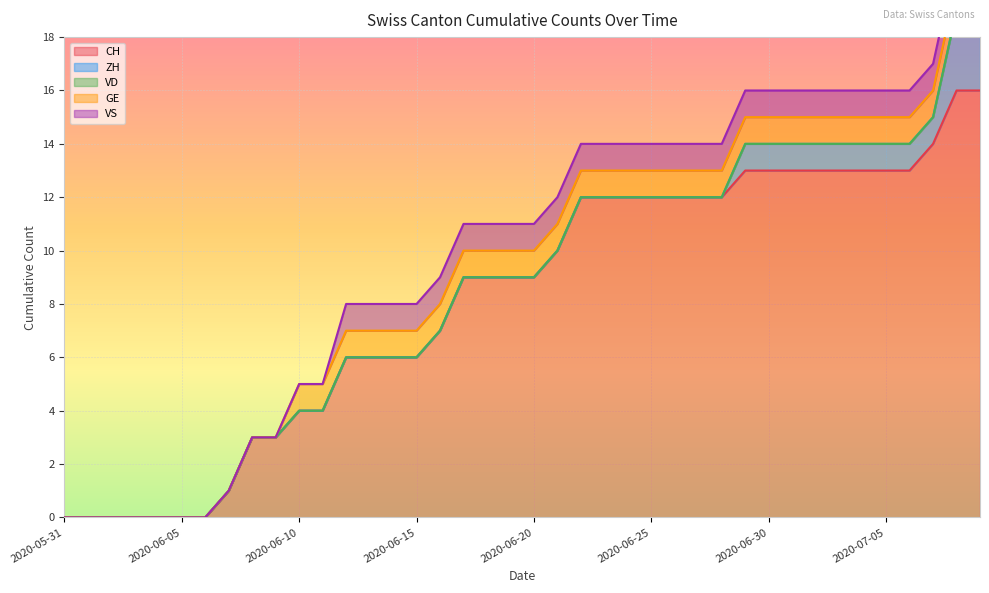

Reading left to right, list all the values displayed in this chart.

CH: 2020-05-31=0	2020-06-01=0	2020-06-02=0	2020-06-03=0	2020-06-04=0	2020-06-05=0	2020-06-06=0	2020-06-07=1	2020-06-08=3	2020-06-09=3	2020-06-10=4	2020-06-11=4	2020-06-12=6	2020-06-13=6	2020-06-14=6	2020-06-15=6	2020-06-16=7	2020-06-17=9	2020-06-18=9	2020-06-19=9	2020-06-20=9	2020-06-21=10	2020-06-22=12	2020-06-23=12	2020-06-24=12	2020-06-25=12	2020-06-26=12	2020-06-27=12	2020-06-28=12	2020-06-29=13	2020-06-30=13	2020-07-01=13	2020-07-02=13	2020-07-03=13	2020-07-04=13	2020-07-05=13	2020-07-06=13	2020-07-07=14	2020-07-08=16	2020-07-09=16
ZH: 2020-05-31=0	2020-06-01=0	2020-06-02=0	2020-06-03=0	2020-06-04=0	2020-06-05=0	2020-06-06=0	2020-06-07=0	2020-06-08=0	2020-06-09=0	2020-06-10=0	2020-06-11=0	2020-06-12=0	2020-06-13=0	2020-06-14=0	2020-06-15=0	2020-06-16=0	2020-06-17=0	2020-06-18=0	2020-06-19=0	2020-06-20=0	2020-06-21=0	2020-06-22=0	2020-06-23=0	2020-06-24=0	2020-06-25=0	2020-06-26=0	2020-06-27=0	2020-06-28=0	2020-06-29=1	2020-06-30=1	2020-07-01=1	2020-07-02=1	2020-07-03=1	2020-07-04=1	2020-07-05=1	2020-07-06=1	2020-07-07=1	2020-07-08=3	2020-07-09=3
VD: 2020-05-31=0	2020-06-01=0	2020-06-02=0	2020-06-03=0	2020-06-04=0	2020-06-05=0	2020-06-06=0	2020-06-07=0	2020-06-08=0	2020-06-09=0	2020-06-10=0	2020-06-11=0	2020-06-12=0	2020-06-13=0	2020-06-14=0	2020-06-15=0	2020-06-16=0	2020-06-17=0	2020-06-18=0	2020-06-19=0	2020-06-20=0	2020-06-21=0	2020-06-22=0	2020-06-23=0	2020-06-24=0	2020-06-25=0	2020-06-26=0	2020-06-27=0	2020-06-28=0	2020-06-29=0	2020-06-30=0	2020-07-01=0	2020-07-02=0	2020-07-03=0	2020-07-04=0	2020-07-05=0	2020-07-06=0	2020-07-07=0	2020-07-08=0	2020-07-09=0
GE: 2020-05-31=0	2020-06-01=0	2020-06-02=0	2020-06-03=0	2020-06-04=0	2020-06-05=0	2020-06-06=0	2020-06-07=0	2020-06-08=0	2020-06-09=0	2020-06-10=1	2020-06-11=1	2020-06-12=1	2020-06-13=1	2020-06-14=1	2020-06-15=1	2020-06-16=1	2020-06-17=1	2020-06-18=1	2020-06-19=1	2020-06-20=1	2020-06-21=1	2020-06-22=1	2020-06-23=1	2020-06-24=1	2020-06-25=1	2020-06-26=1	2020-06-27=1	2020-06-28=1	2020-06-29=1	2020-06-30=1	2020-07-01=1	2020-07-02=1	2020-07-03=1	2020-07-04=1	2020-07-05=1	2020-07-06=1	2020-07-07=1	2020-07-08=1	2020-07-09=1
VS: 2020-05-31=0	2020-06-01=0	2020-06-02=0	2020-06-03=0	2020-06-04=0	2020-06-05=0	2020-06-06=0	2020-06-07=0	2020-06-08=0	2020-06-09=0	2020-06-10=0	2020-06-11=0	2020-06-12=1	2020-06-13=1	2020-06-14=1	2020-06-15=1	2020-06-16=1	2020-06-17=1	2020-06-18=1	2020-06-19=1	2020-06-20=1	2020-06-21=1	2020-06-22=1	2020-06-23=1	2020-06-24=1	2020-06-25=1	2020-06-26=1	2020-06-27=1	2020-06-28=1	2020-06-29=1	2020-06-30=1	2020-07-01=1	2020-07-02=1	2020-07-03=1	2020-07-04=1	2020-07-05=1	2020-07-06=1	2020-07-07=1	2020-07-08=1	2020-07-09=1